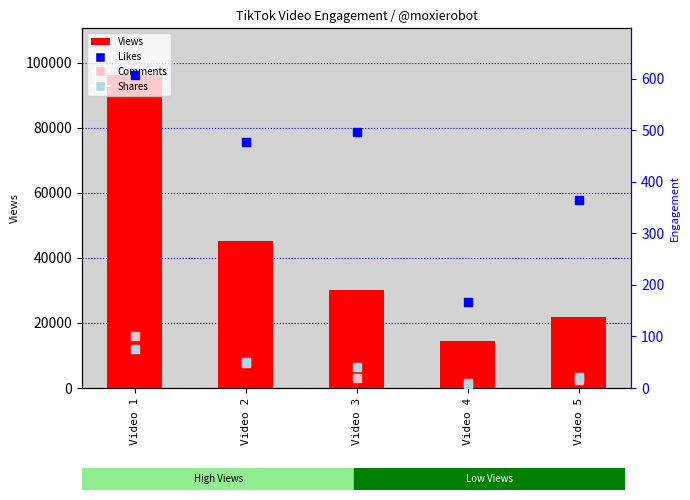

Is the value of Shares at Video 3 greater than the value of Likes at Video 1?

No